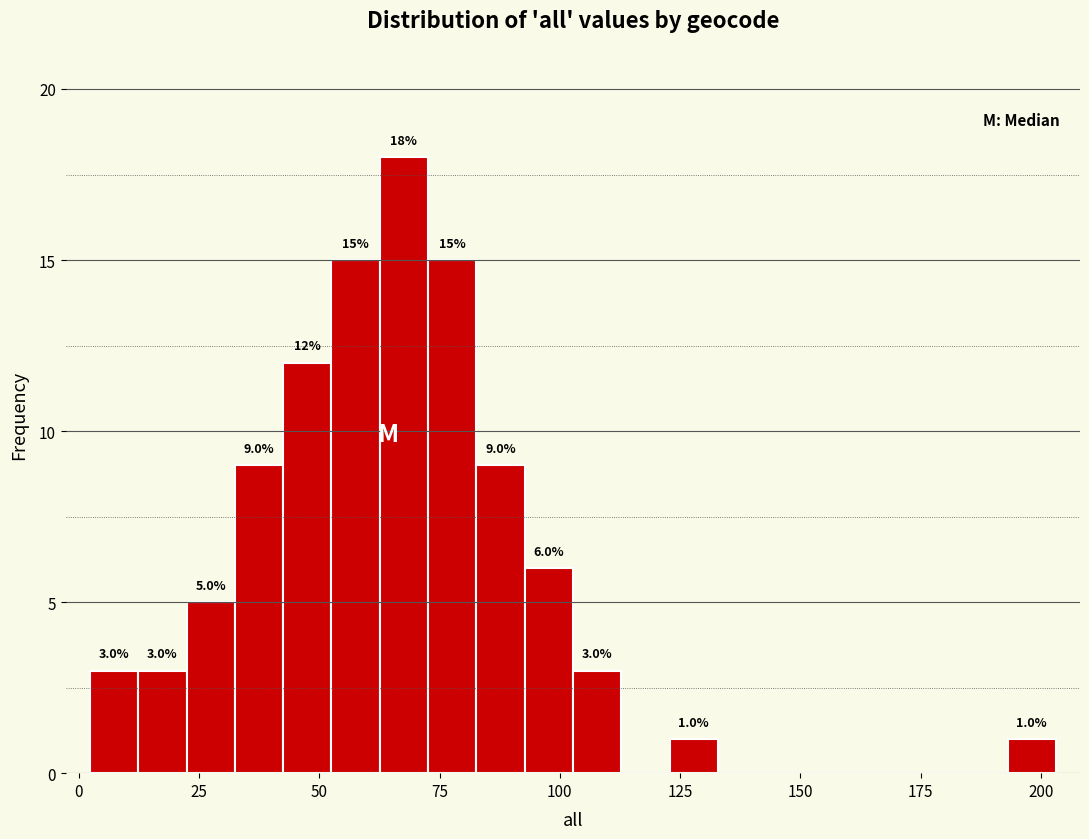

Read against the x-axis, roughly where is the centre of the tallest bar?

70